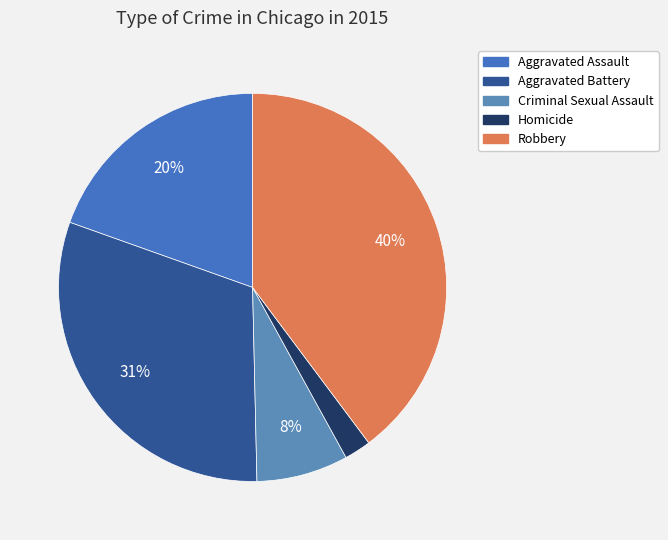

What is the smallest slice in the pie chart?

Homicide